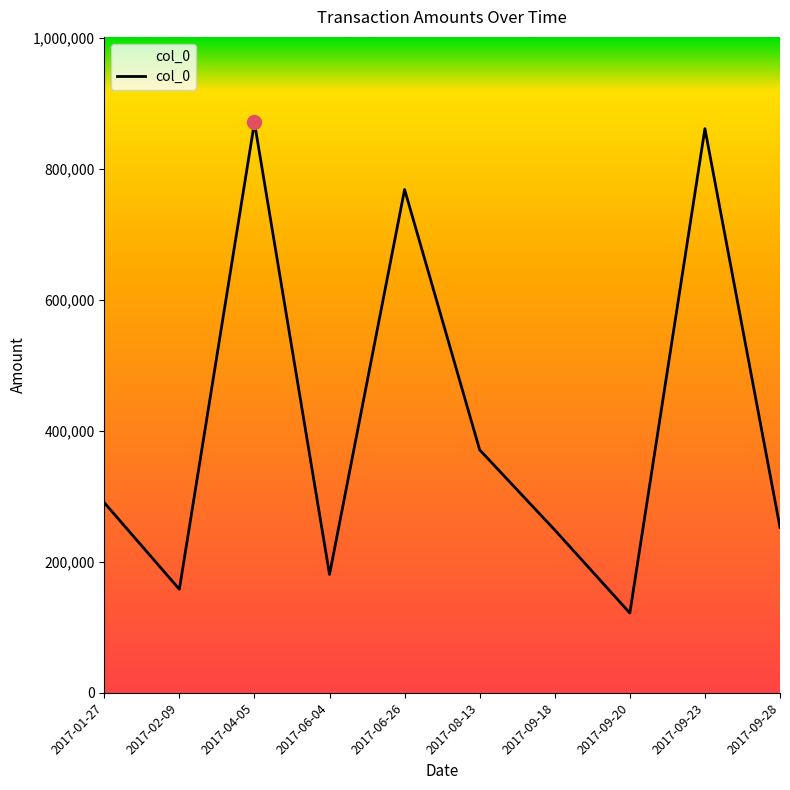

What is the difference between the maximum and minimum values?

749196